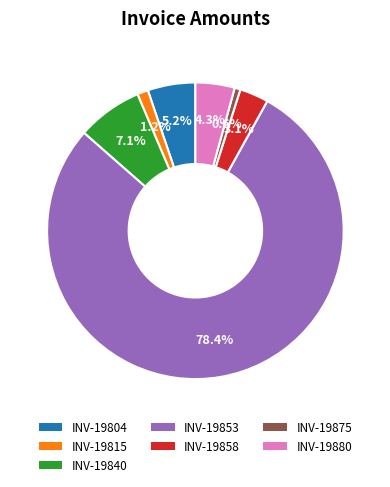

Does any single category account for the majority?

Yes